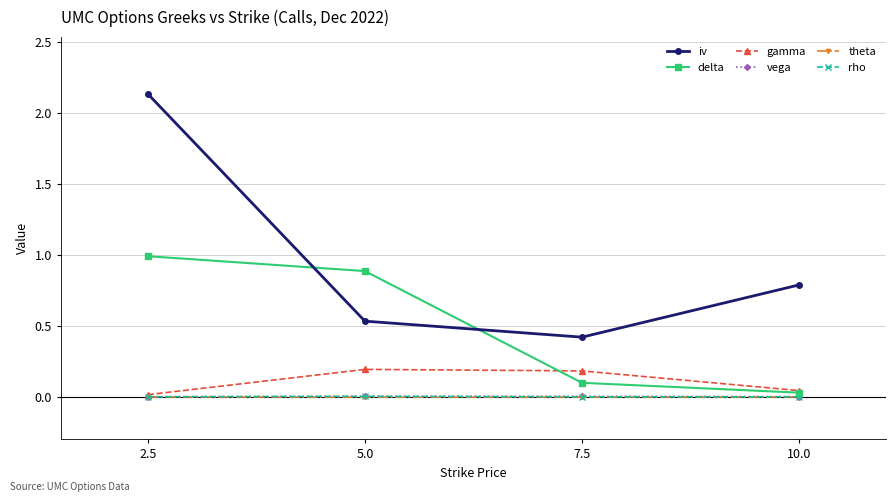

True or false: rho has a value of 0.0 at 5.0.

True